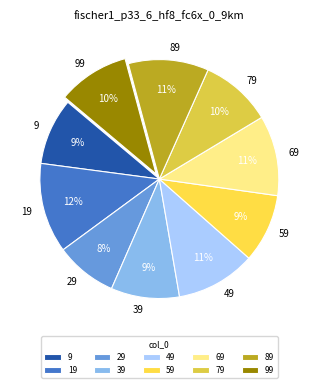

Does 39 represent more than half of the total?

No